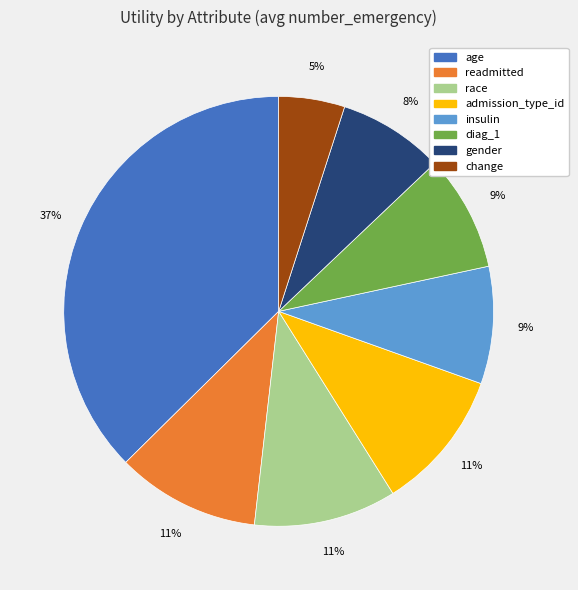

How many slices are in this pie chart?

8